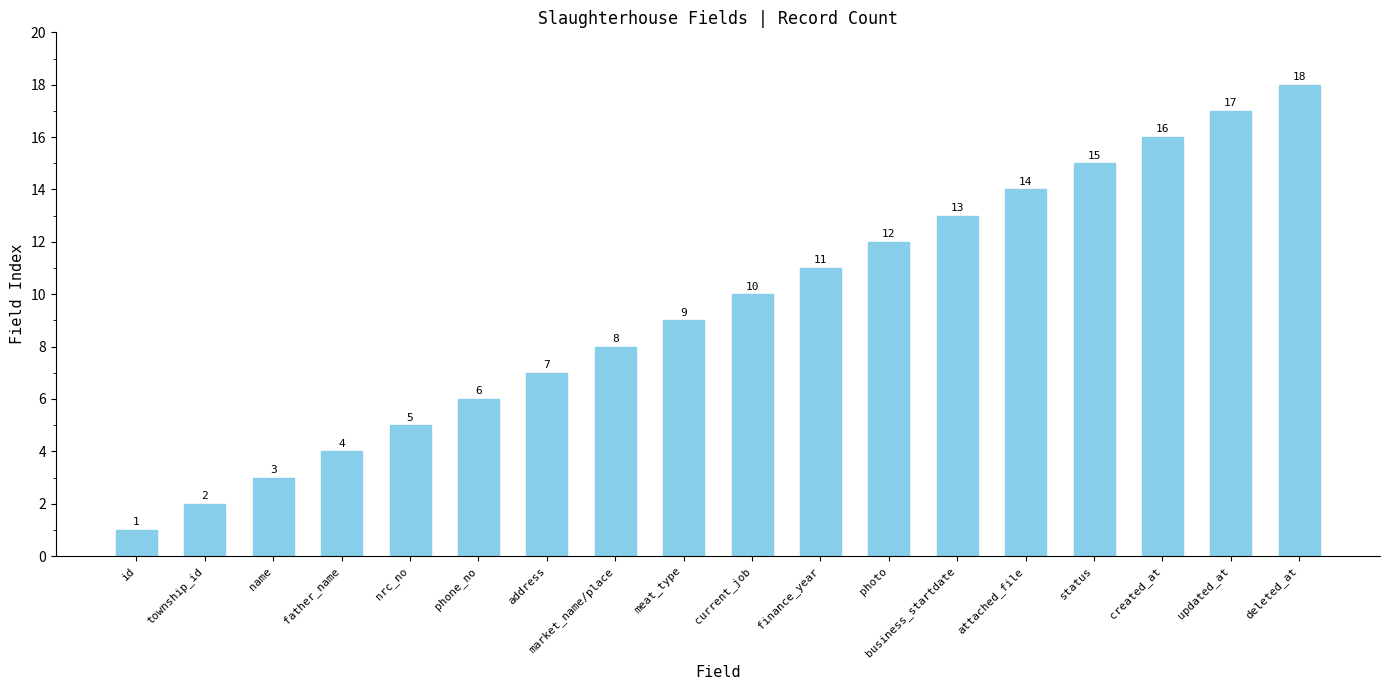

Rank the categories by value from lowest to highest.

id, township_id, name, father_name, nrc_no, phone_no, address, market_name/place, meat_type, current_job, finance_year, photo, business_startdate, attached_file, status, created_at, updated_at, deleted_at